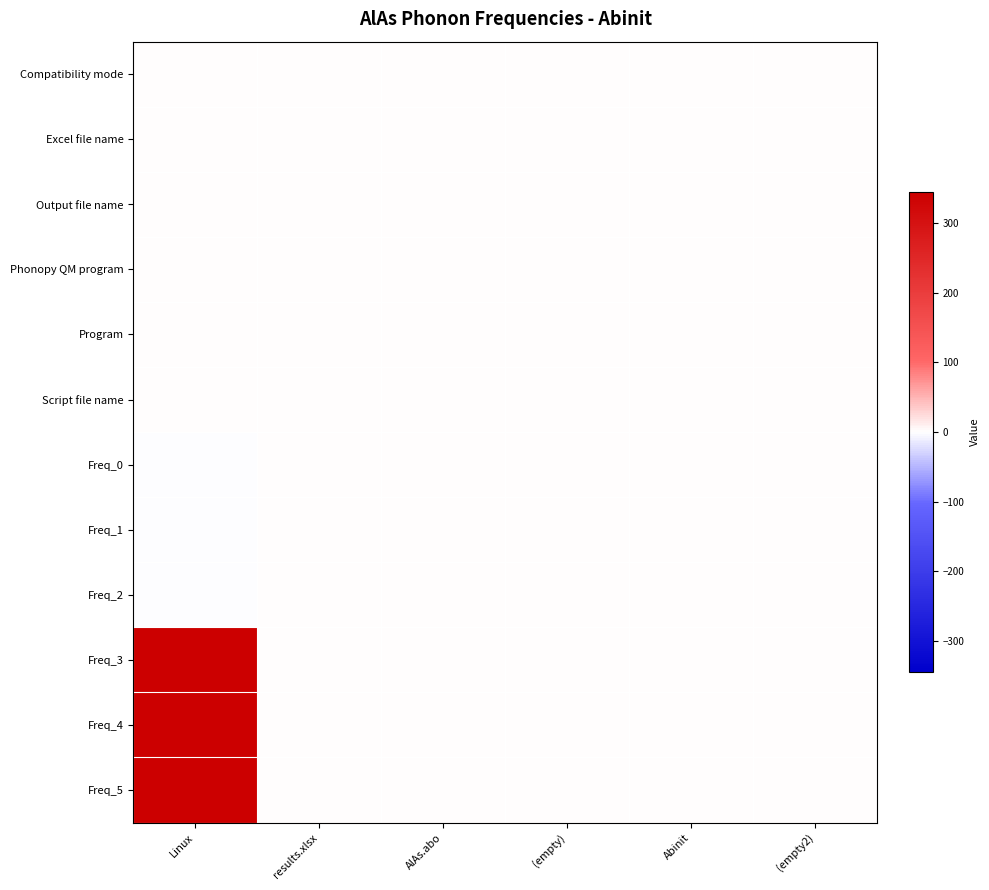

Reading left to right, transcribe all the data shown in this chart.

Compatibility mode: Linux=1.0	results.xlsx=0.0	AlAs.abo=0.0	(empty)=0.0	Abinit=0.0	(empty2)=0.0
Excel file name: Linux=0.0	results.xlsx=1.0	AlAs.abo=0.0	(empty)=0.0	Abinit=0.0	(empty2)=0.0
Output file name: Linux=0.0	results.xlsx=0.0	AlAs.abo=1.0	(empty)=0.0	Abinit=0.0	(empty2)=0.0
Phonopy QM program: Linux=0.0	results.xlsx=0.0	AlAs.abo=0.0	(empty)=0.0	Abinit=0.0	(empty2)=0.0
Program: Linux=0.0	results.xlsx=0.0	AlAs.abo=0.0	(empty)=0.0	Abinit=1.0	(empty2)=0.0
Script file name: Linux=0.0	results.xlsx=0.0	AlAs.abo=0.0	(empty)=0.0	Abinit=0.0	(empty2)=0.0
Freq_0: Linux=-0.0	results.xlsx=0.0	AlAs.abo=0.0	(empty)=0.0	Abinit=0.0	(empty2)=0.0
Freq_1: Linux=-0.0	results.xlsx=0.0	AlAs.abo=0.0	(empty)=0.0	Abinit=0.0	(empty2)=0.0
Freq_2: Linux=-0.0	results.xlsx=0.0	AlAs.abo=0.0	(empty)=0.0	Abinit=0.0	(empty2)=0.0
Freq_3: Linux=344.3	results.xlsx=0.0	AlAs.abo=0.0	(empty)=0.0	Abinit=0.0	(empty2)=0.0
Freq_4: Linux=344.3	results.xlsx=0.0	AlAs.abo=0.0	(empty)=0.0	Abinit=0.0	(empty2)=0.0
Freq_5: Linux=344.3	results.xlsx=0.0	AlAs.abo=0.0	(empty)=0.0	Abinit=0.0	(empty2)=0.0